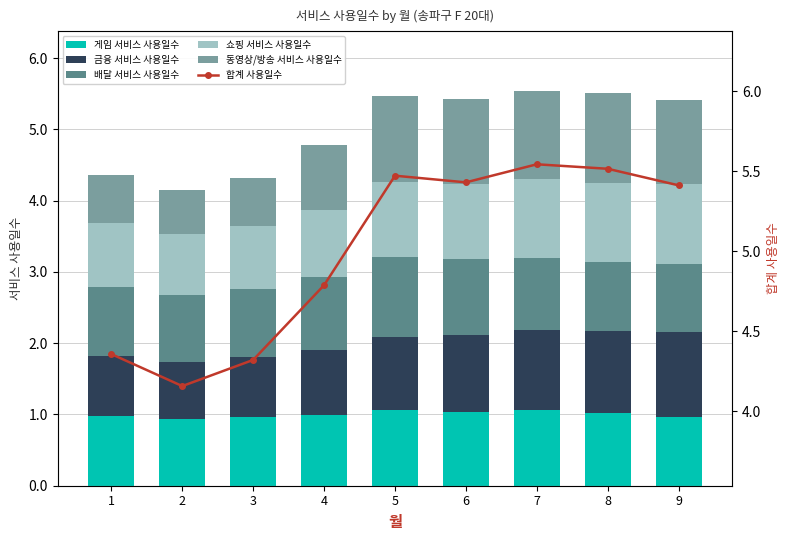

Does the chart contain stacked bars?

No